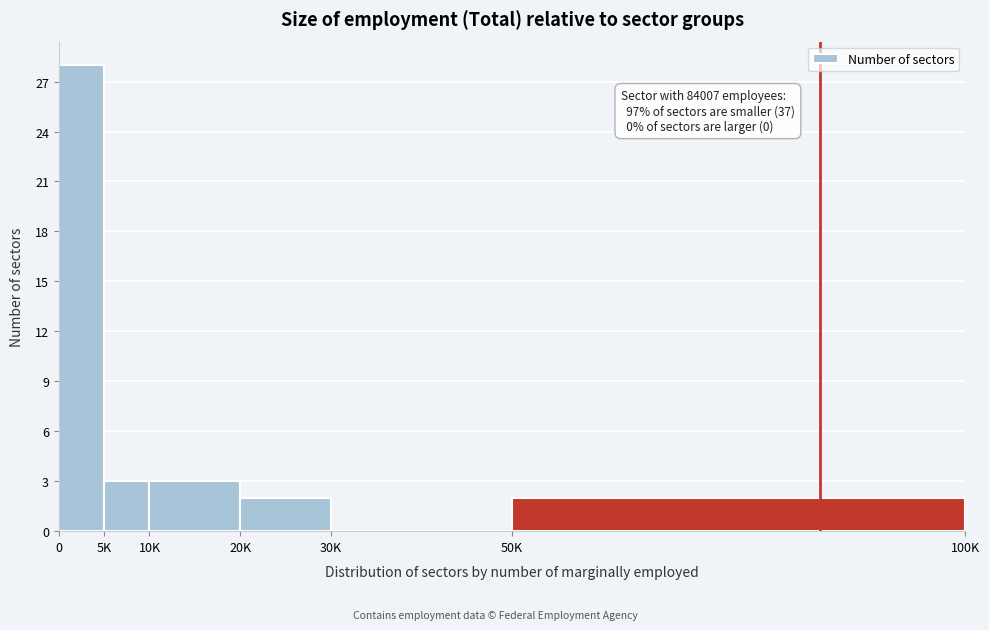

Reading left to right, what are all the values shown in this chart?

0=28	5K=3	10K=3	20K=2	30K=0	50K=2